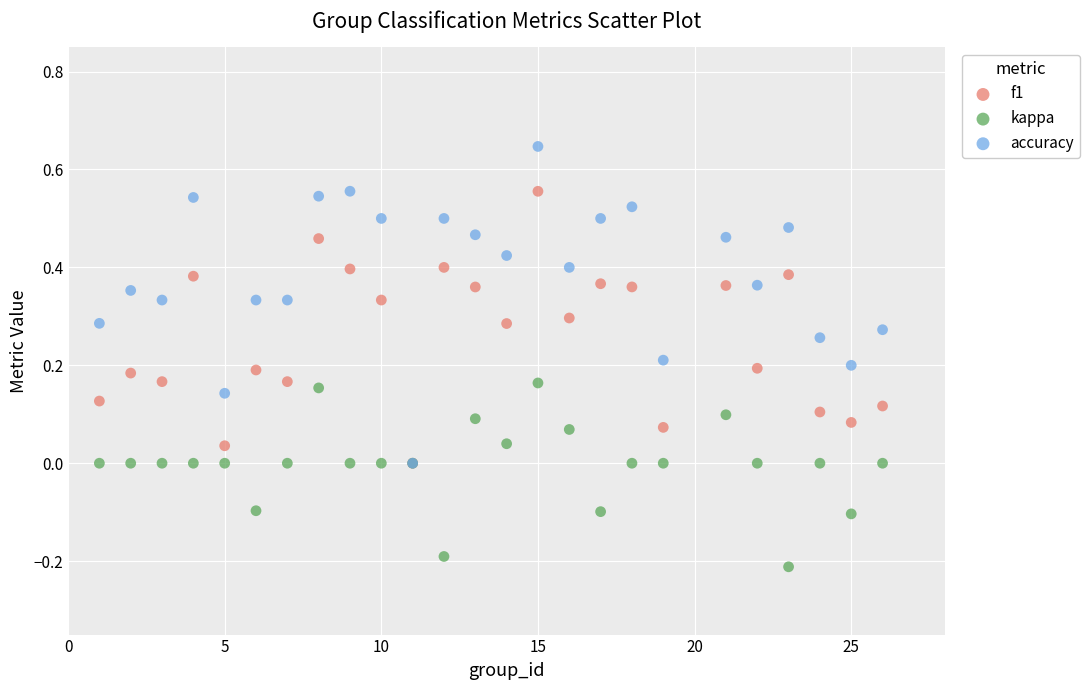

What are all the series names shown in the legend?

f1, kappa, accuracy